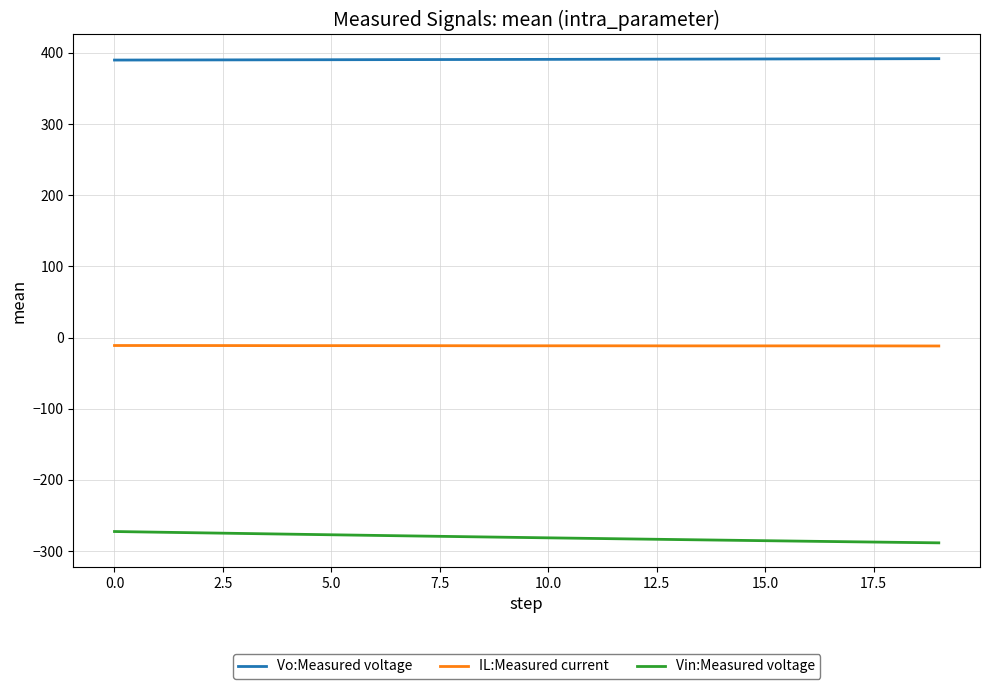

True or false: Vo:Measured voltage and IL:Measured current cross at least once.

False